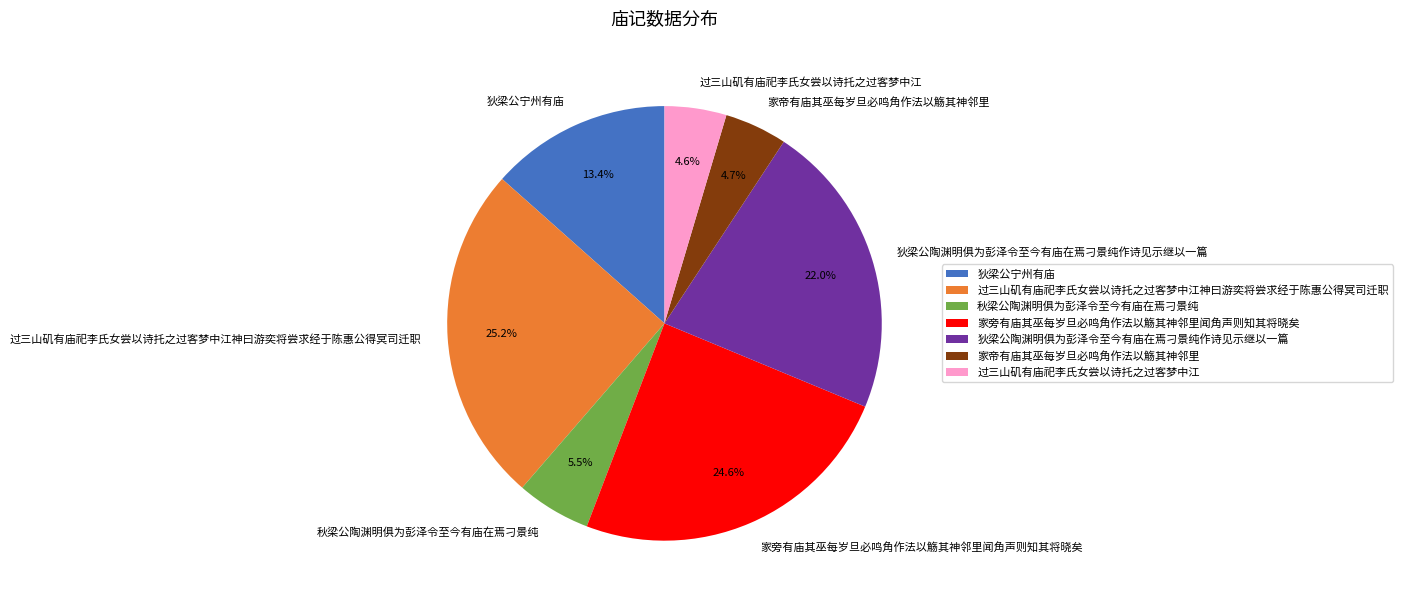

Which has a higher value, 狄梁公宁州有庙 or 家旁有庙其巫每岁旦必鸣角作法以觞其神邻里闻角声则知其将晓矣?

家旁有庙其巫每岁旦必鸣角作法以觞其神邻里闻角声则知其将晓矣